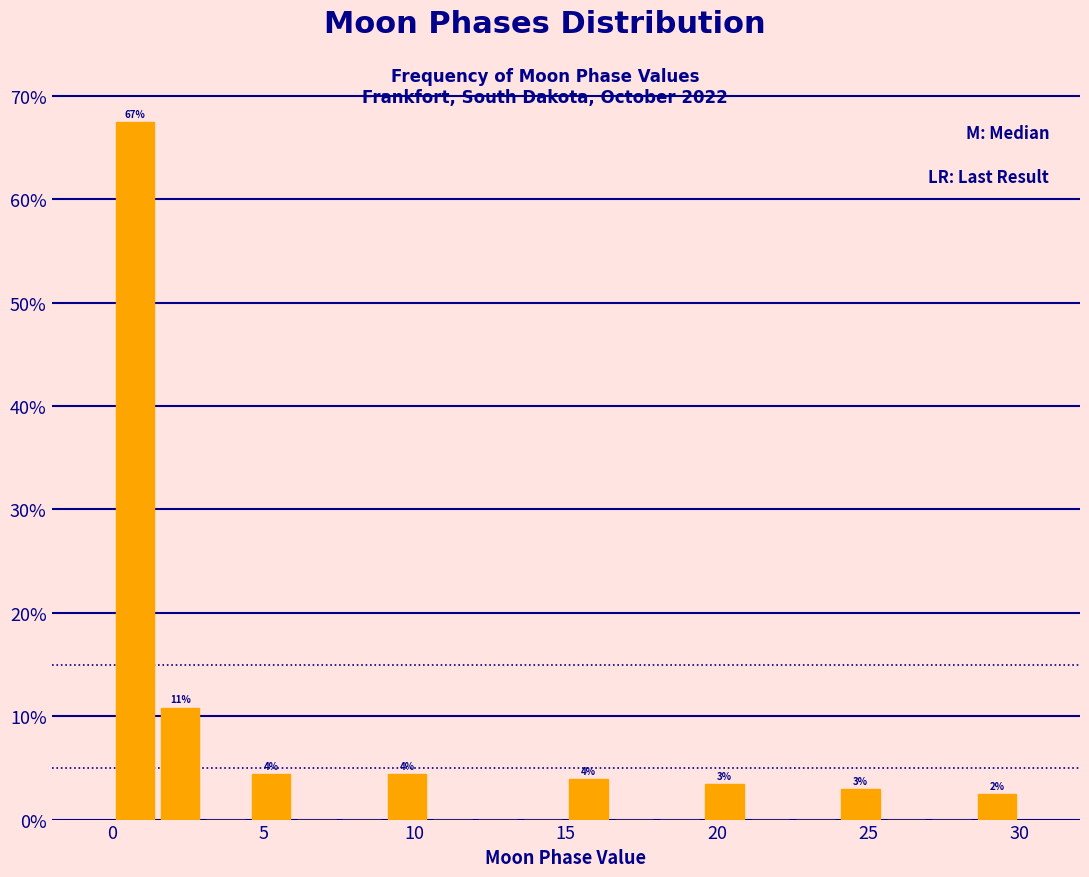

Around what value on the x-axis is the tallest bar? Give the approximate position of its centre, as read against the axis.

1.0